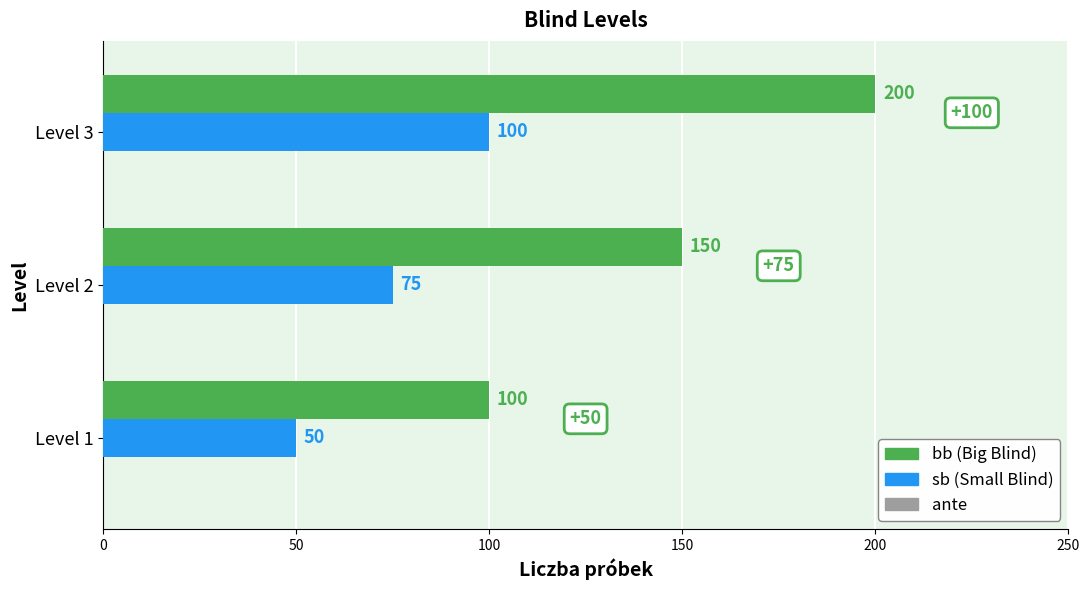

What is the total value across all series at Level 1?

150